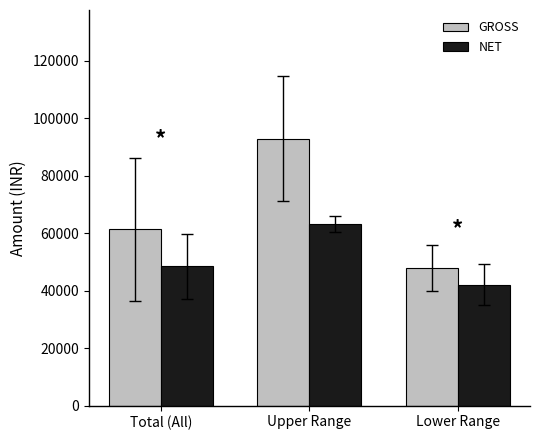

What is the label of the 2nd bar from the right?

Upper Range